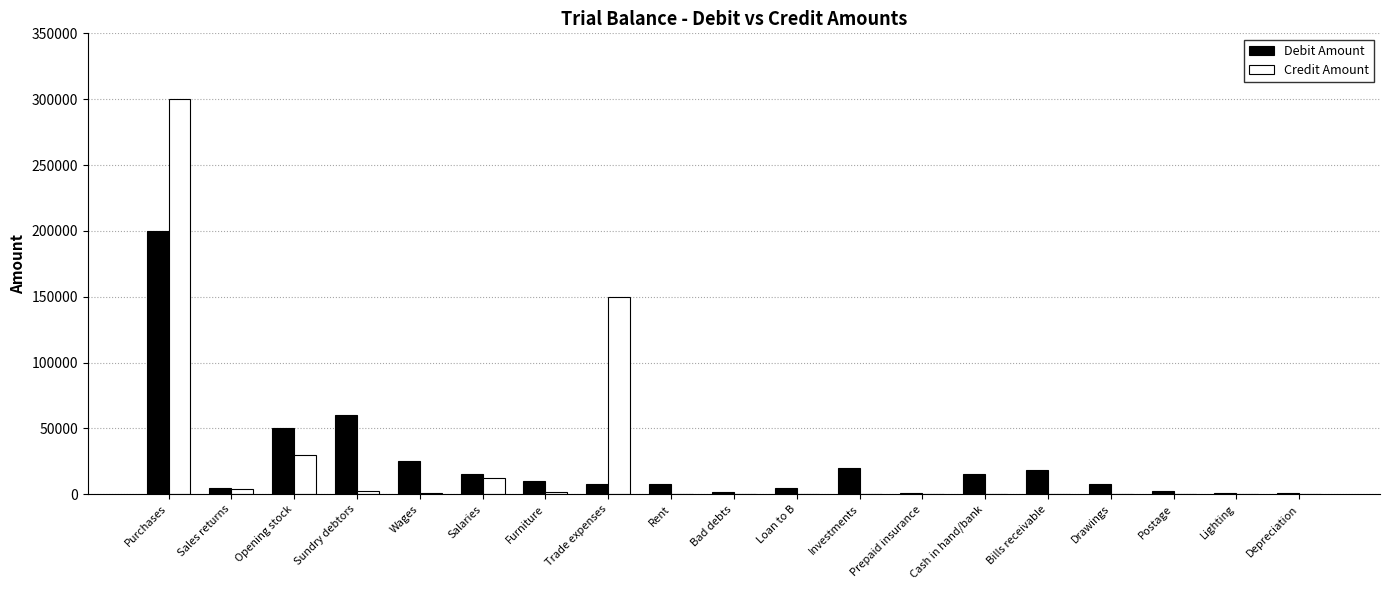

True or false: Debit Amount has a value of 97037 at Purchases.

False